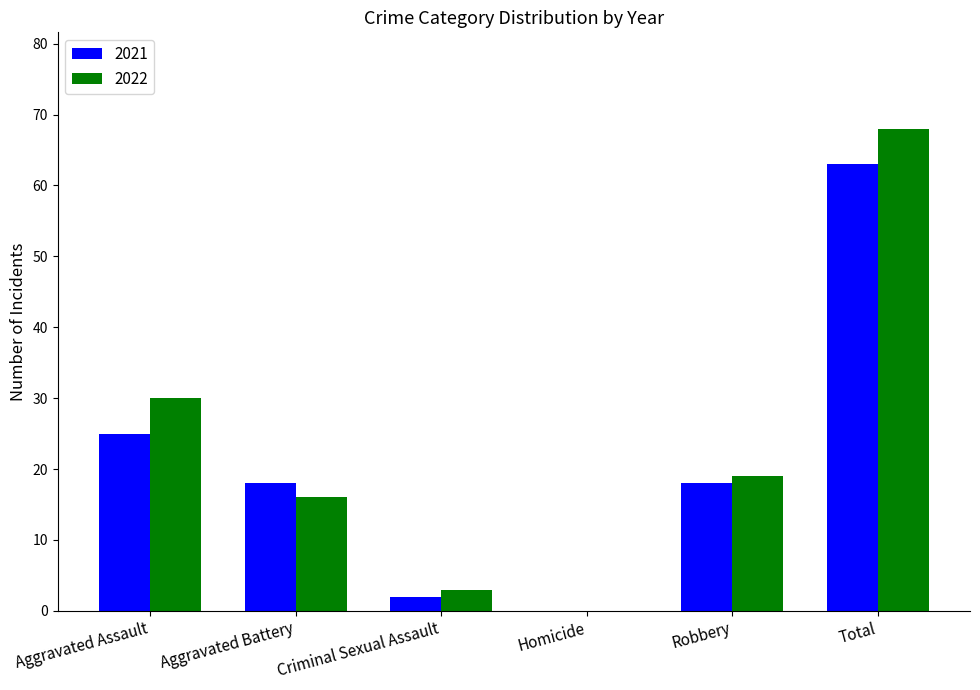

How many values in 2022 are above zero?

5